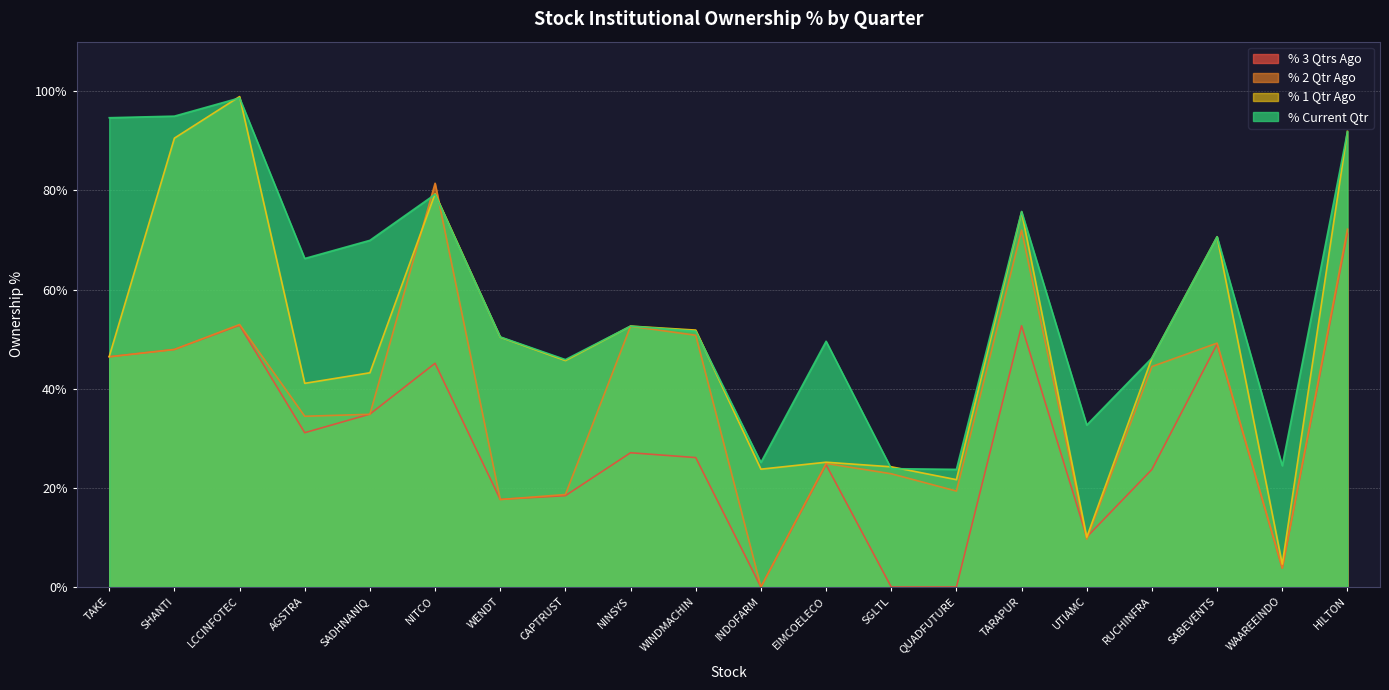

What is the label of the 20th point from the left?

HILTON